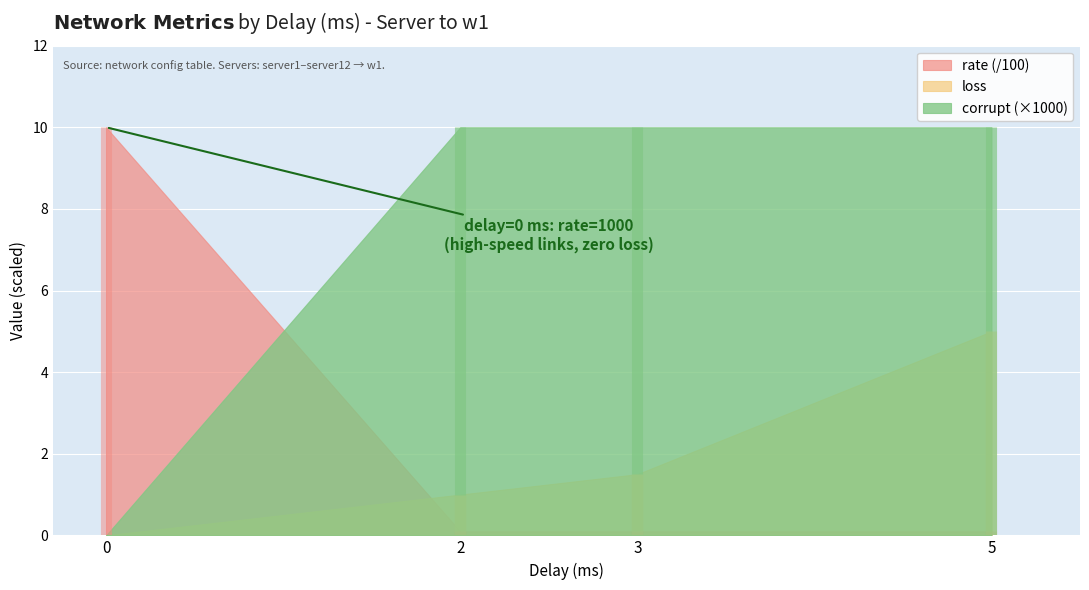

True or false: rate has a value of 18.0 at 2.

False